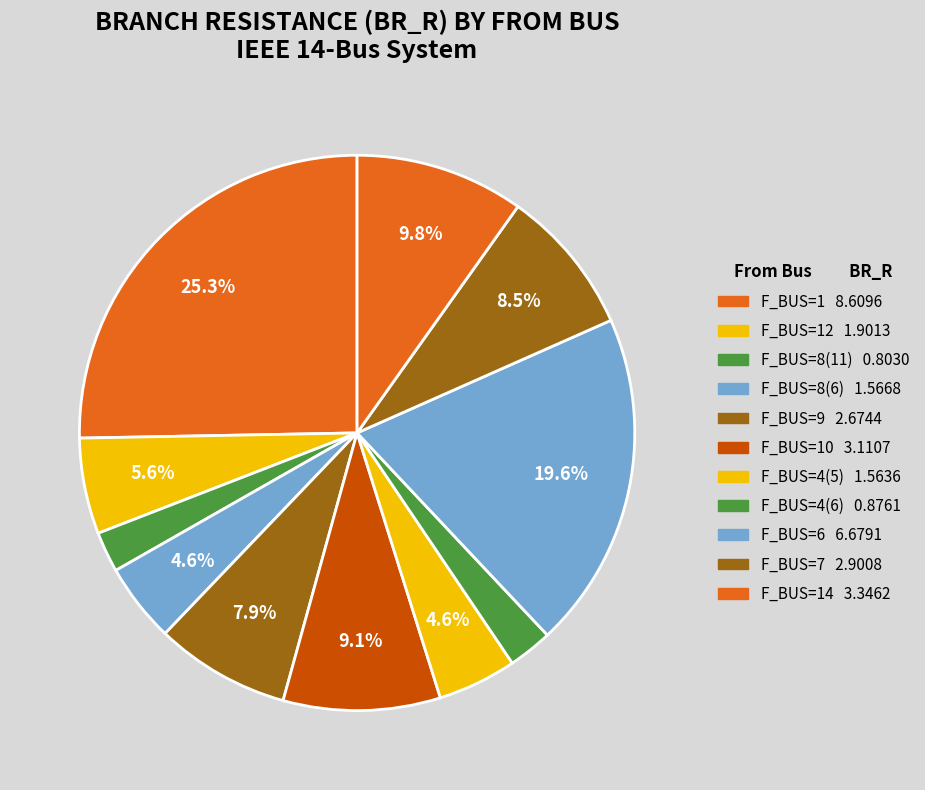

Count the number of slices in the pie.

11